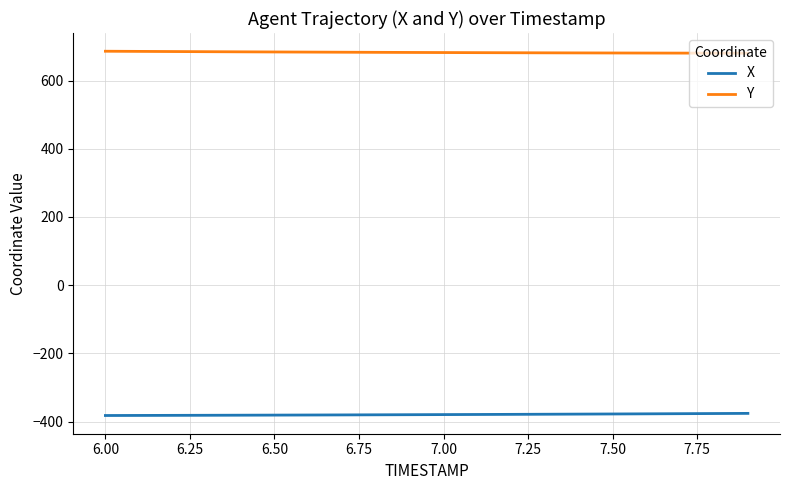

List the series in order of their overall mean, lowest first.

X, Y